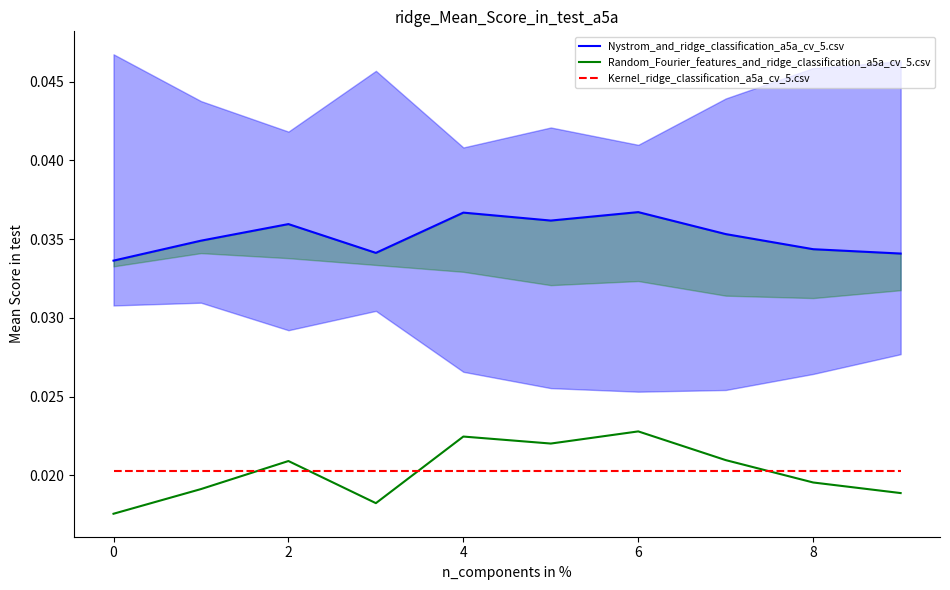

After their last crossing, which series has the higher values: Random_Fourier_features_and_ridge_classification_a5a_cv_5.csv or Kernel_ridge_classification_a5a_cv_5.csv?

Kernel_ridge_classification_a5a_cv_5.csv